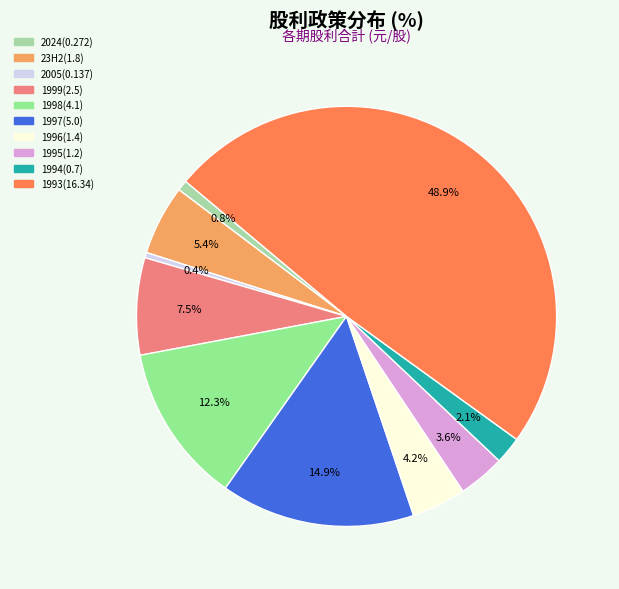

The 23H2(1.8) slice represents 1% of the pie. True or false?

False